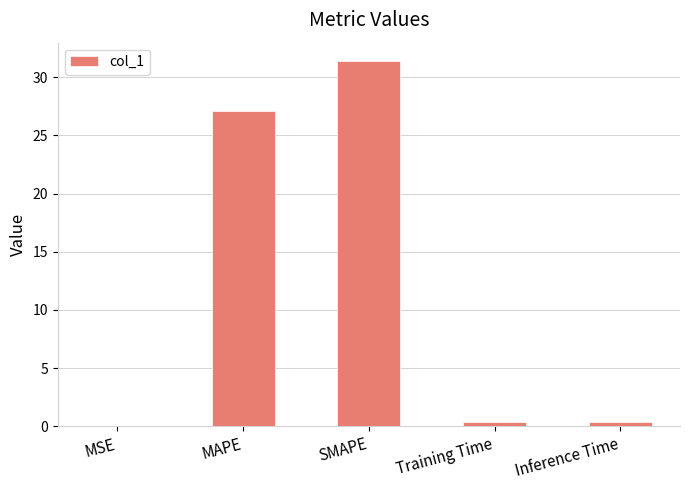

True or false: the data shows 20.6 at SMAPE.

False